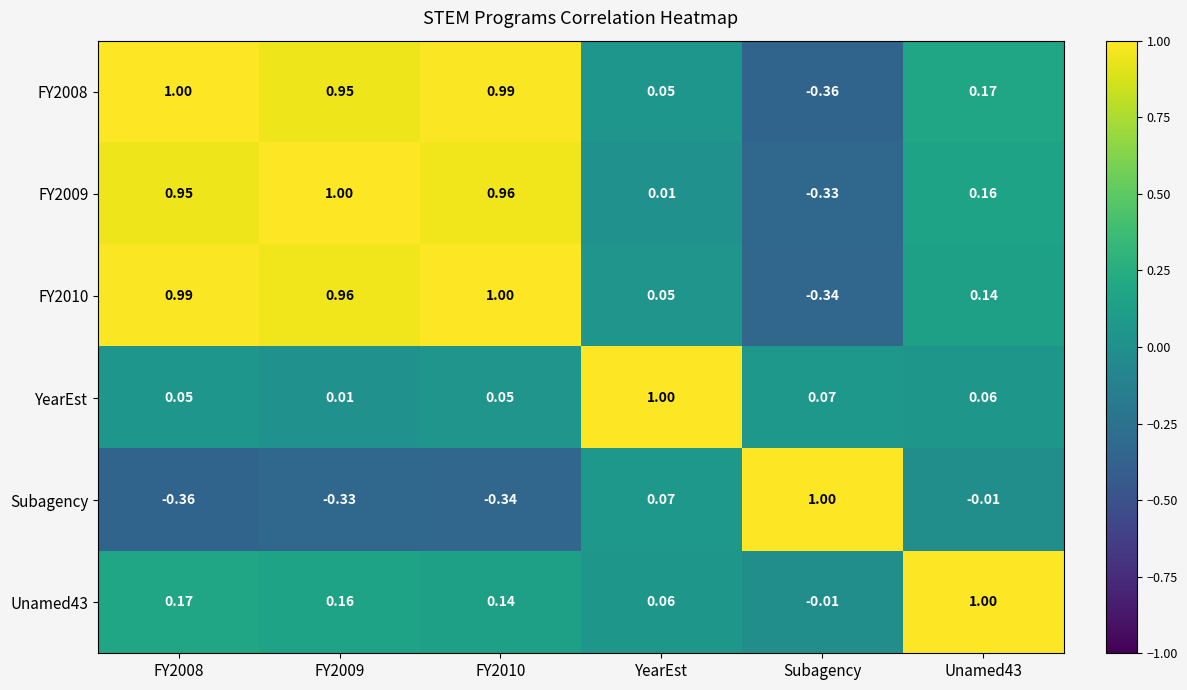

Is the value of Unamed43 at FY2010 greater than the value of Subagency at FY2010?

Yes